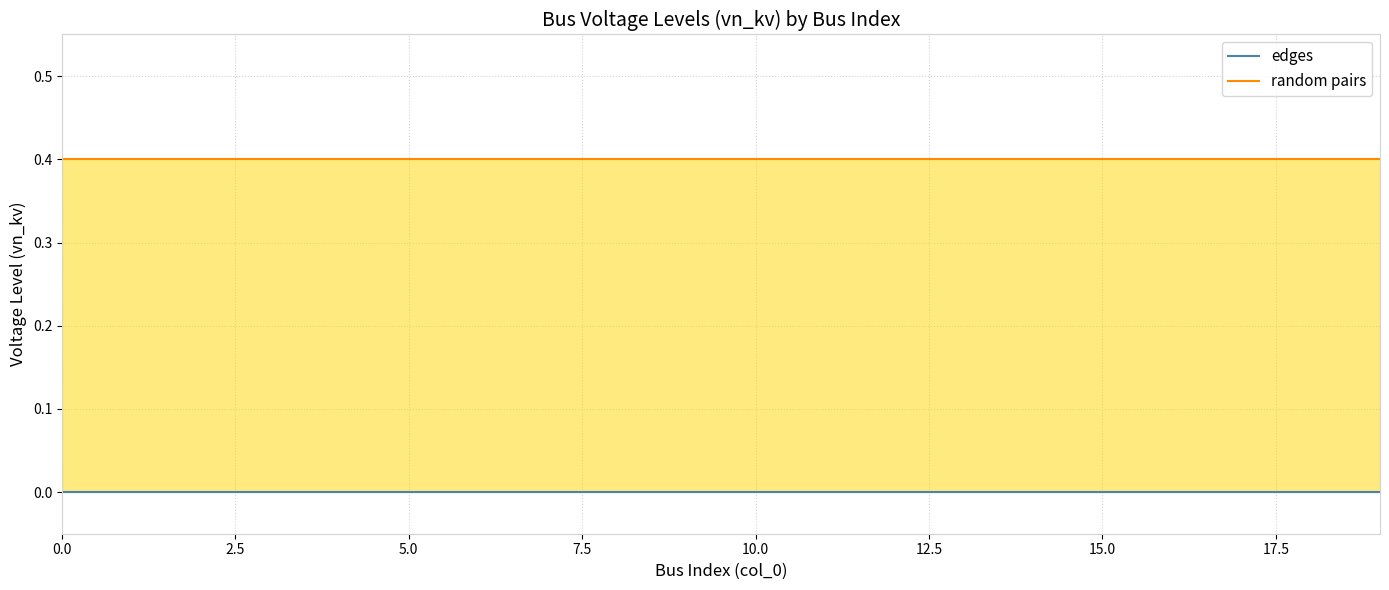

What is the total value across all series at 17.5?

0.4